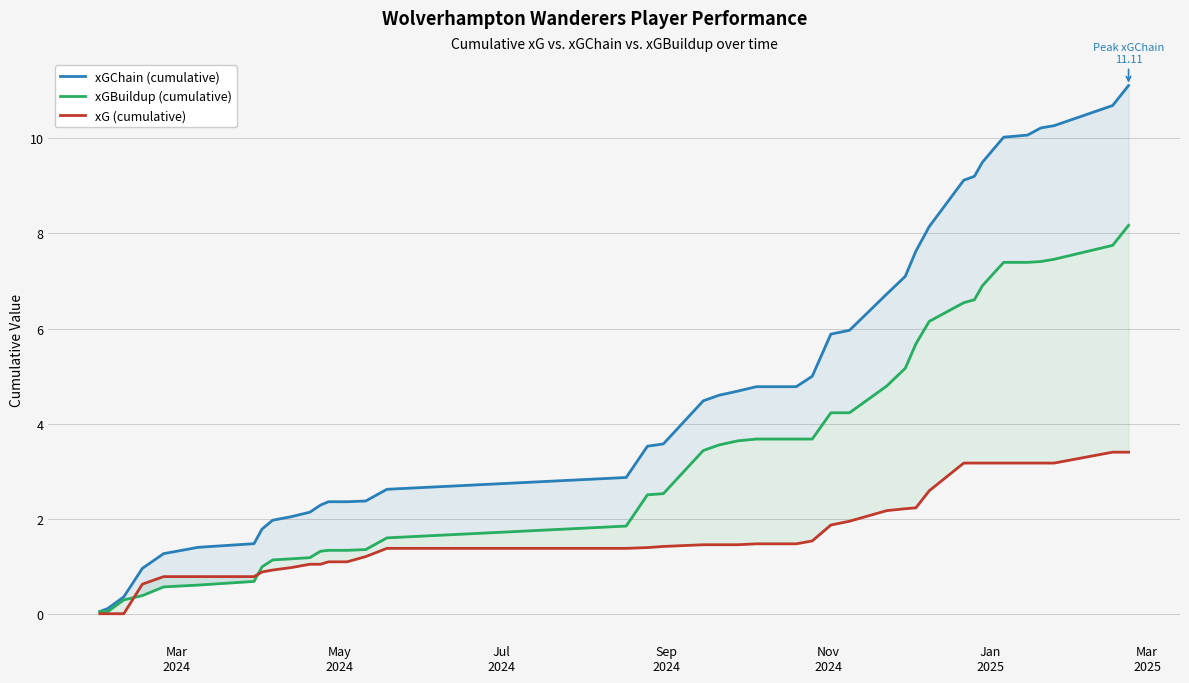

List the series in order of their peak value, highest first.

xGChain (cumulative), xGBuildup (cumulative), xG (cumulative)